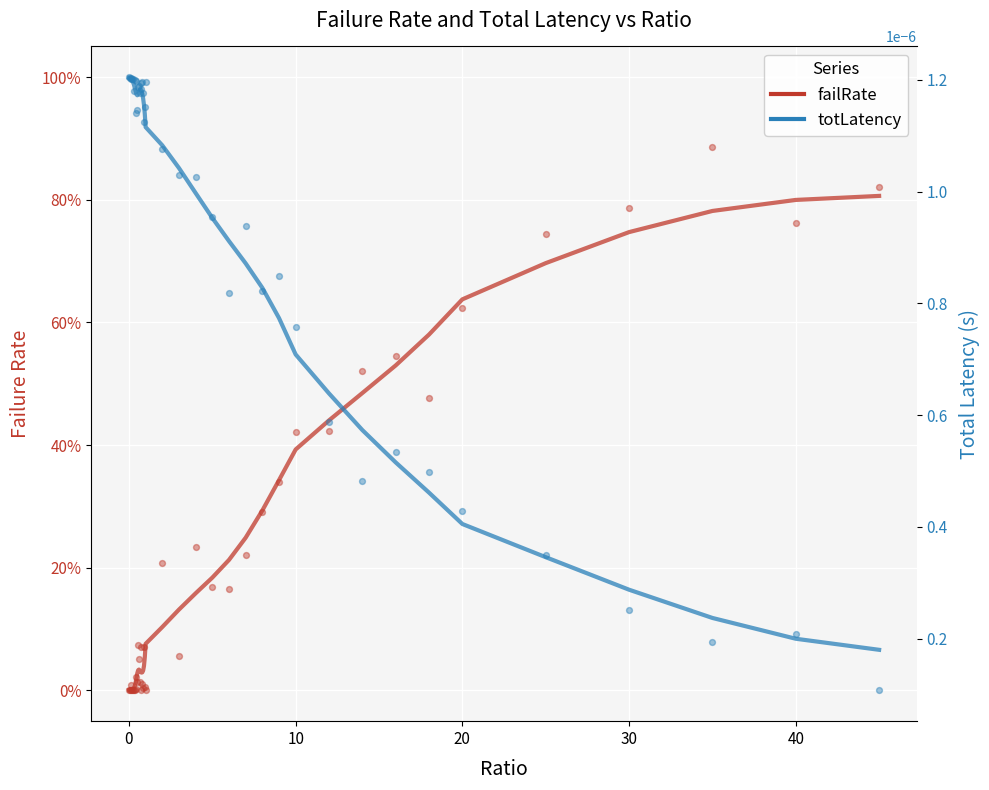

Which series contains the lowest Y value?

failRate (dots)